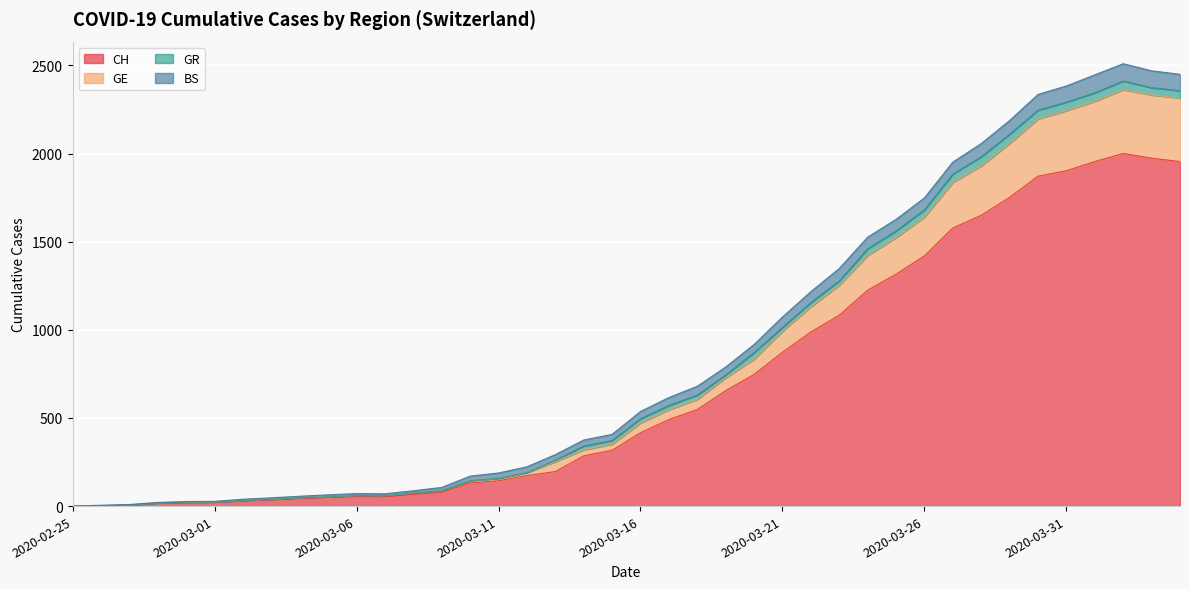

What is the highest value of the CH series?

2001